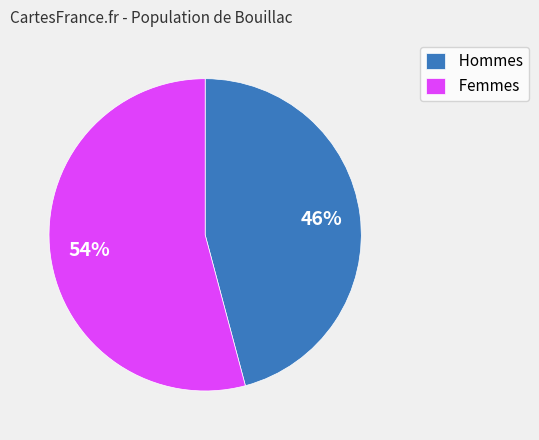

Is the sum of Femmes and Hommes greater than half?

Yes